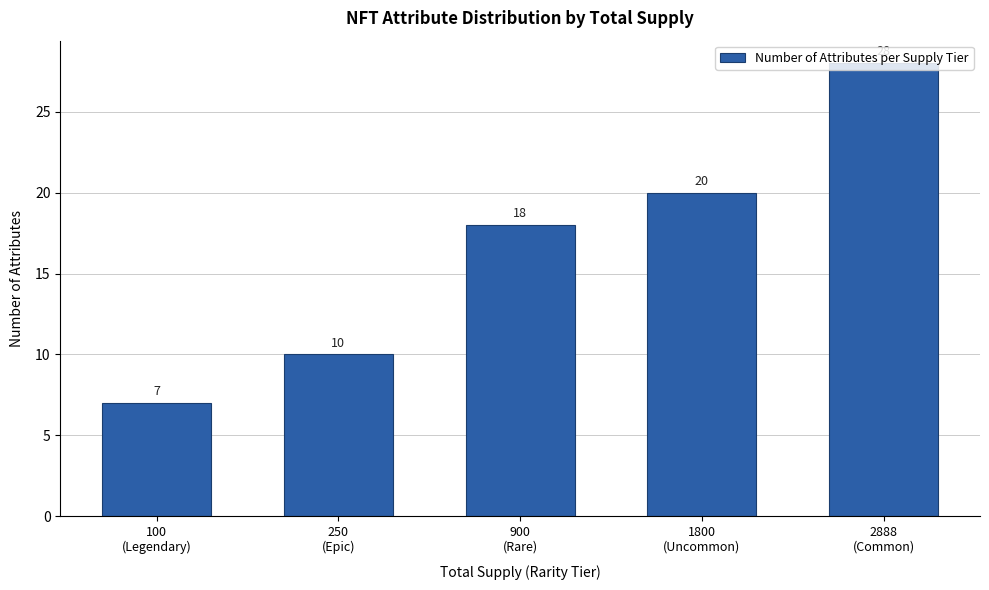

What is the minimum value shown in the chart?

7